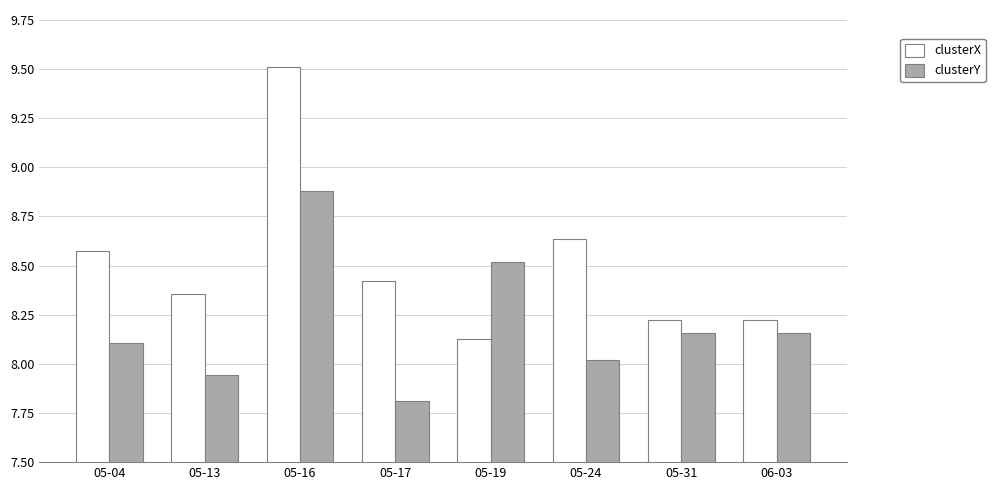

What is the difference between the maximum and minimum values in the clusterX series?

1.4